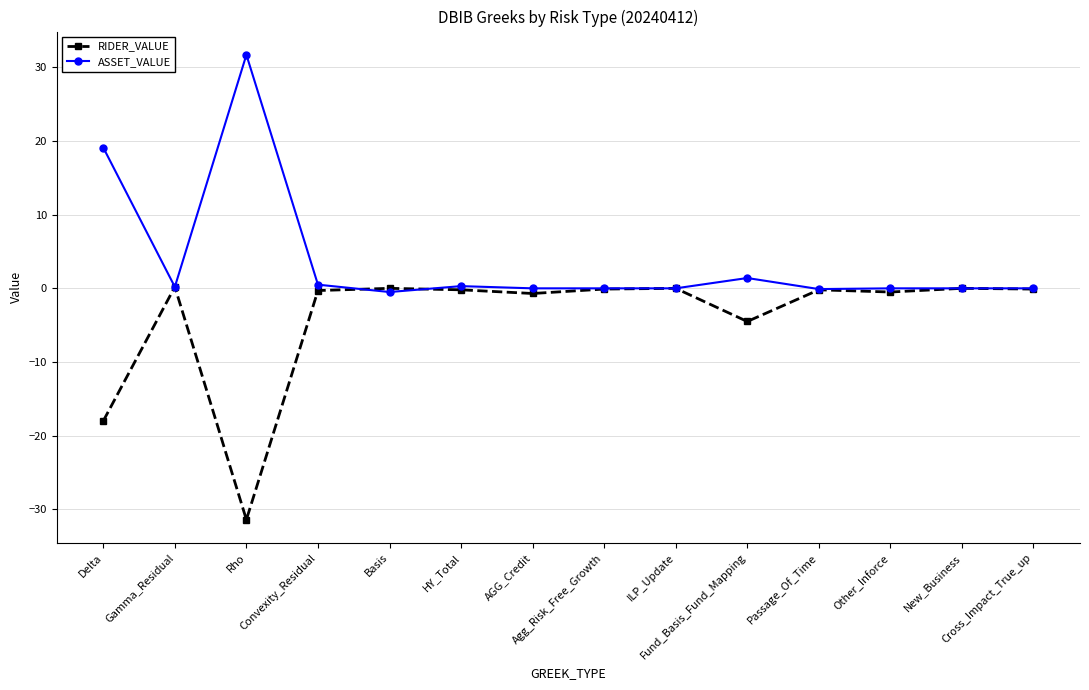

Count the number of categories in the chart.

14